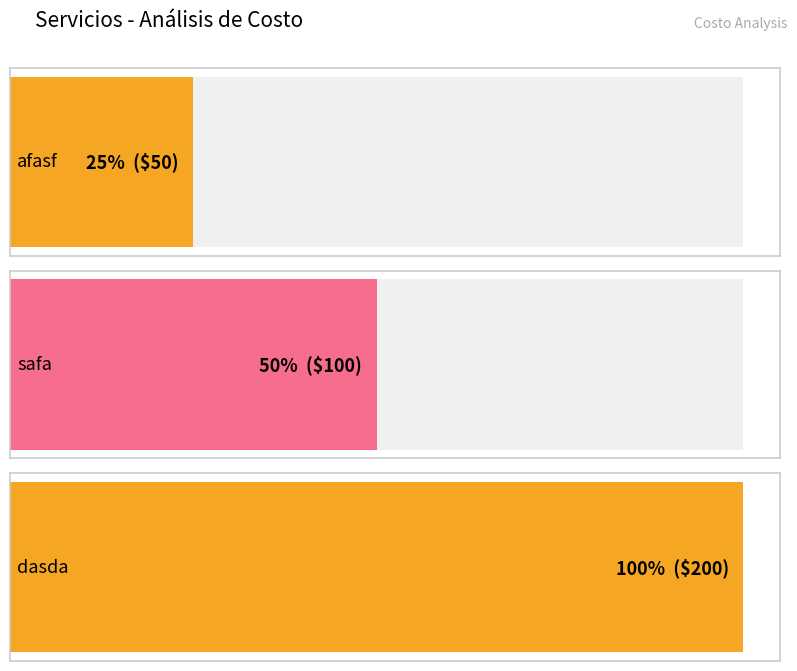

Rank the categories by value from highest to lowest.

dasda, safa, afasf